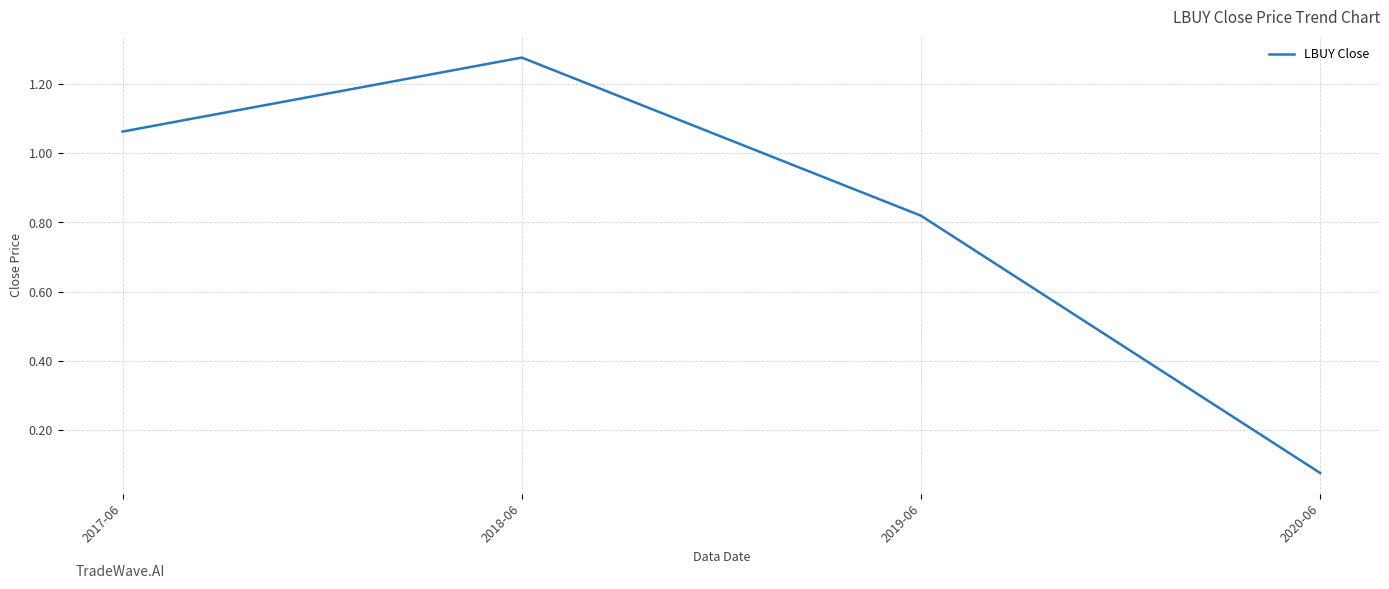

Which category has the highest value across all series?

2018-06